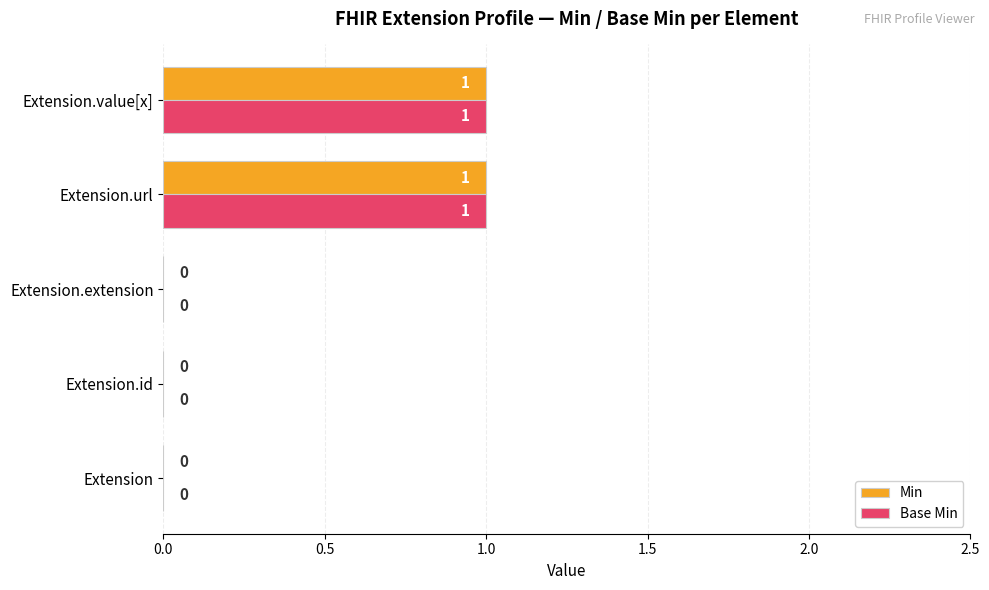

How many Min values are between 0 and 1?

5